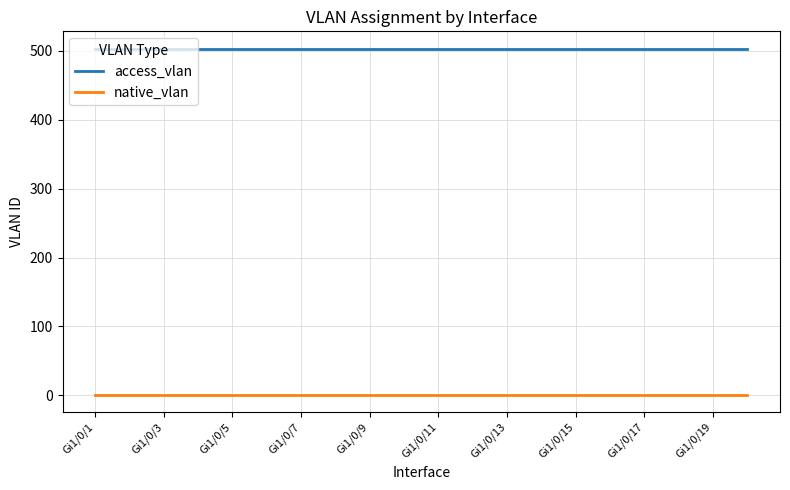

Rank the series by their average value, from lowest to highest.

native_vlan, access_vlan